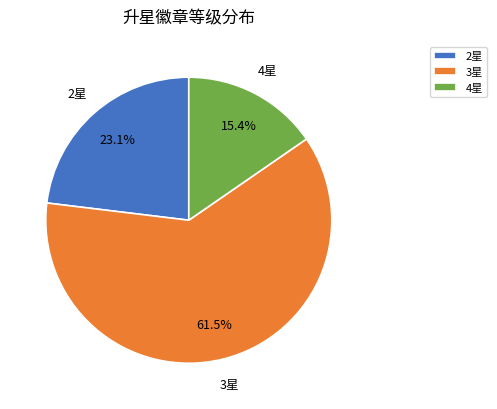

Do 2星 and 3星 together represent more than half of the pie?

Yes